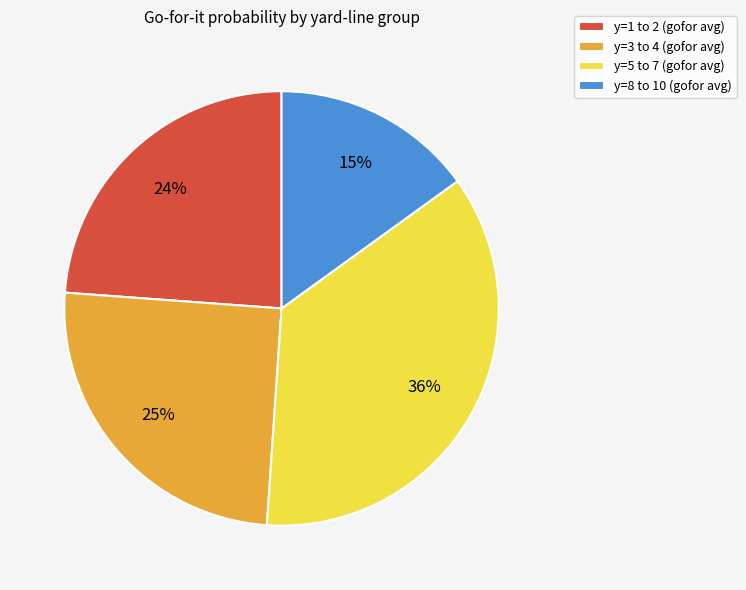

What percentage is the y=3 to 4 (gofor avg) slice, to the nearest percent?

25%